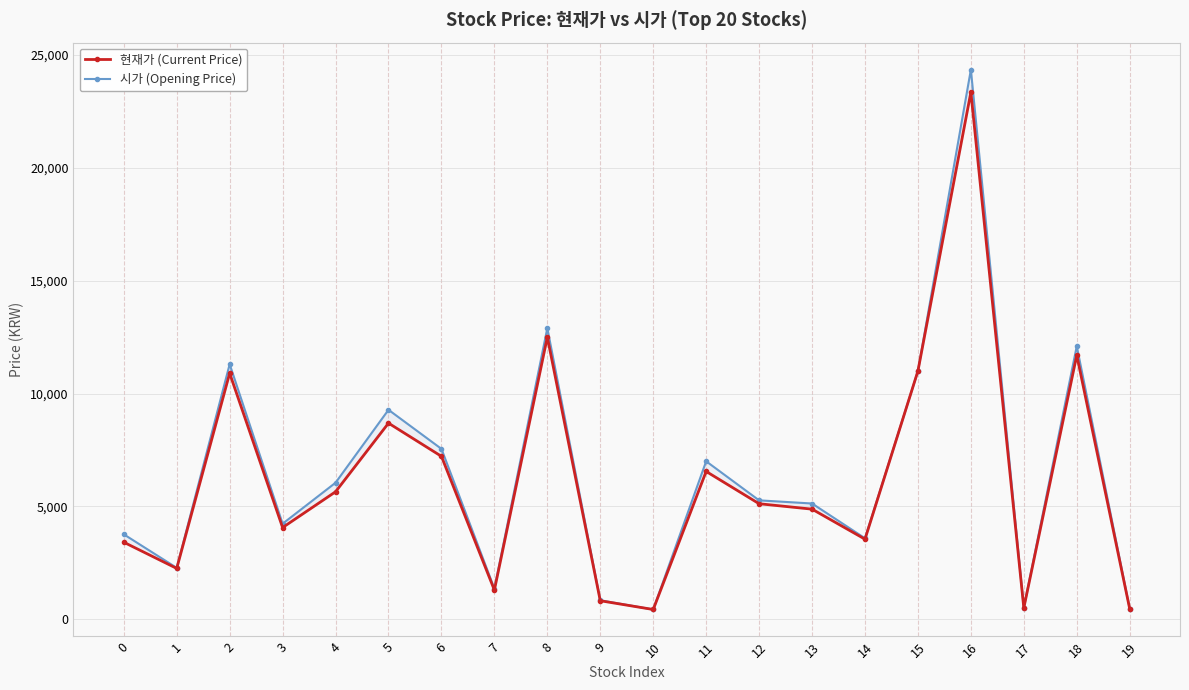

Is it true that 시가 (Opening Price) equals 1360 at 7?

True